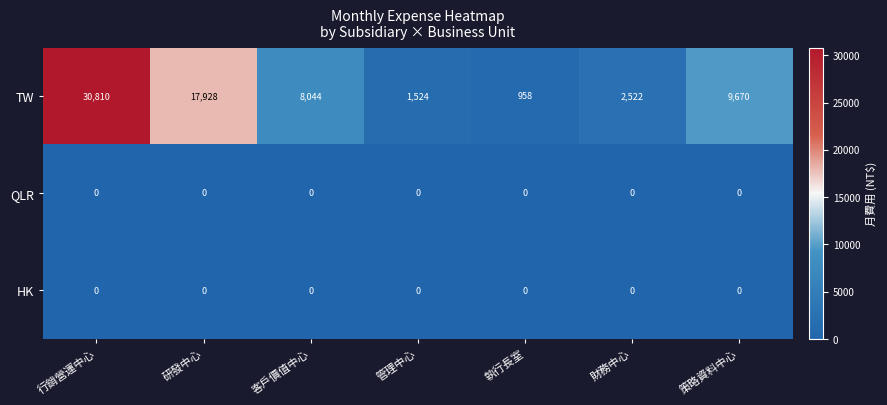

Which series has the largest range (max minus min)?

TW